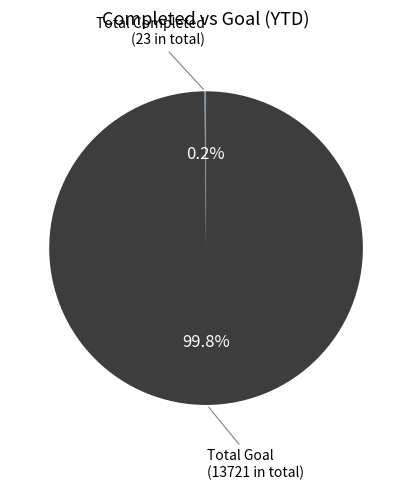

Which category accounts for the majority?

Total Goal